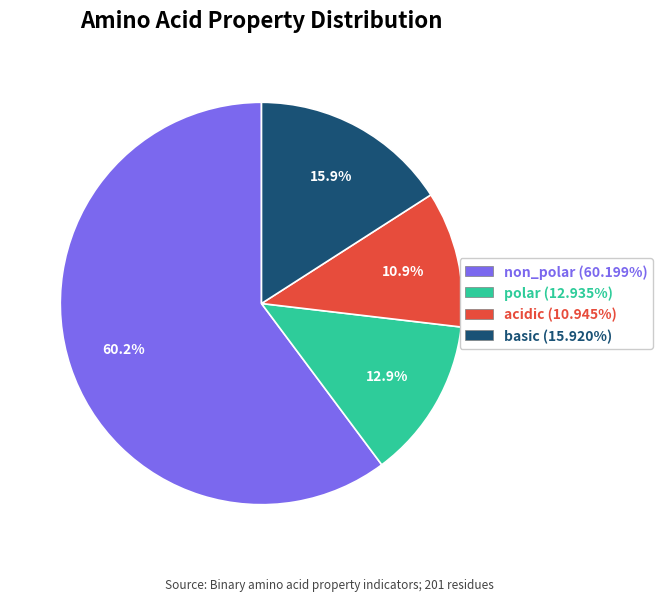

What is the majority slice?

non_polar